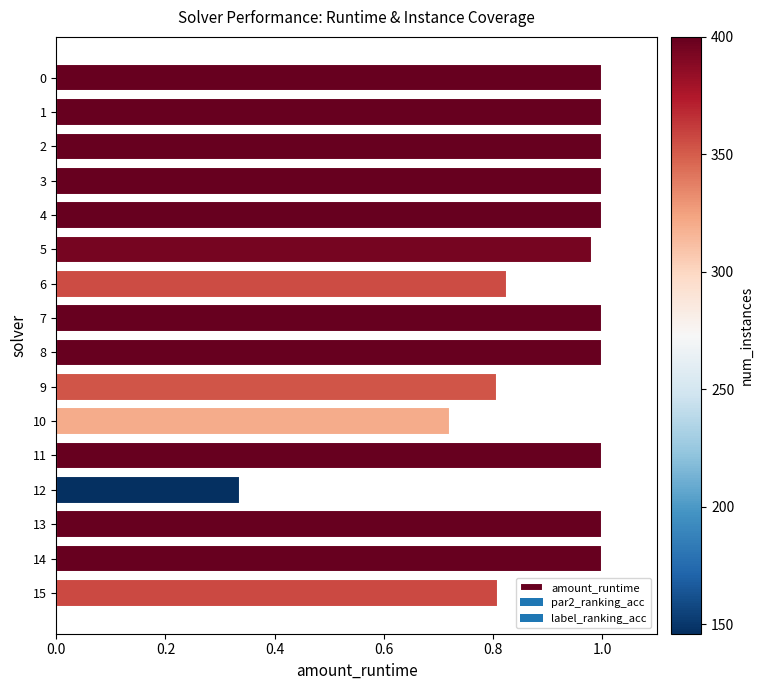

Does the chart contain any negative values?

No